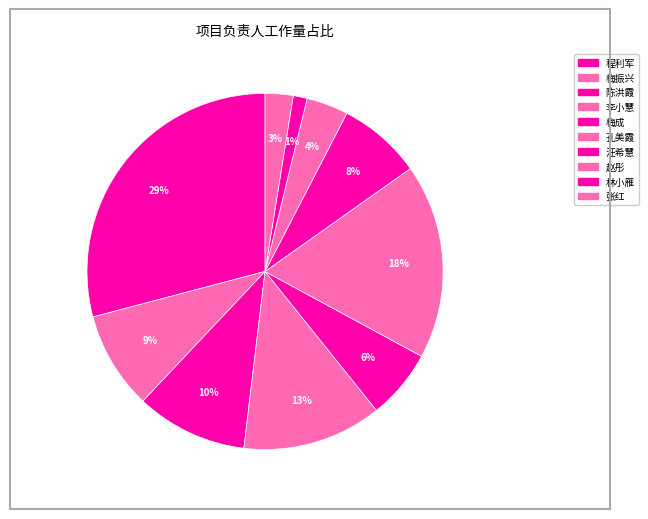

Count the number of slices in the pie.

10